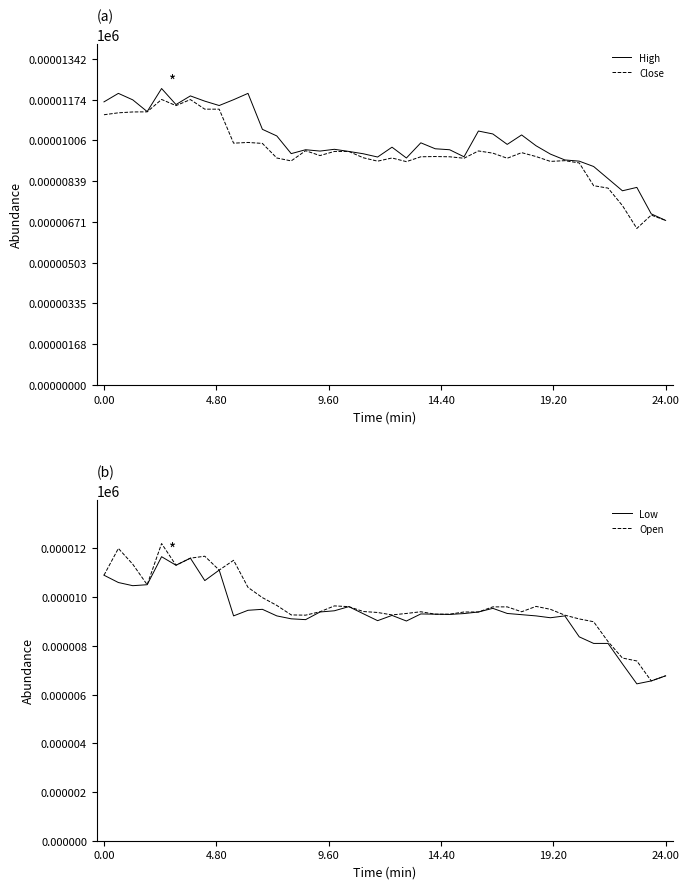

At how many categories does at least one series exceed 8?

37